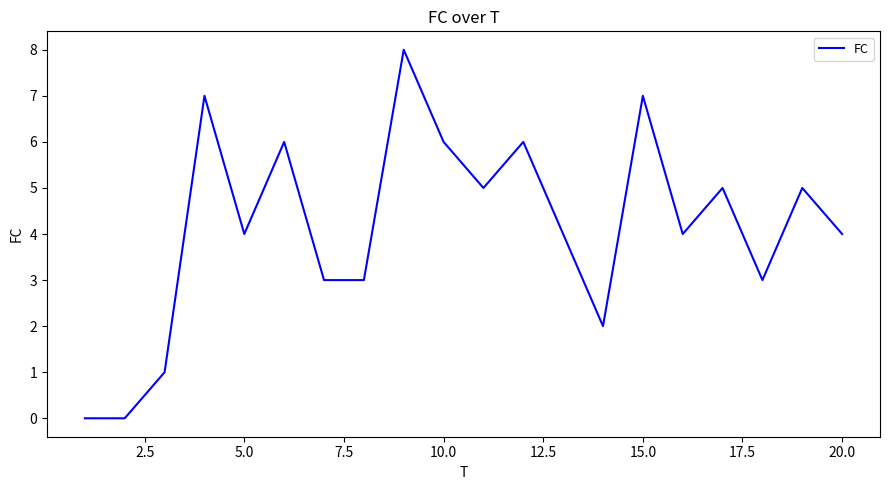

What is the difference between the maximum and minimum values?

8